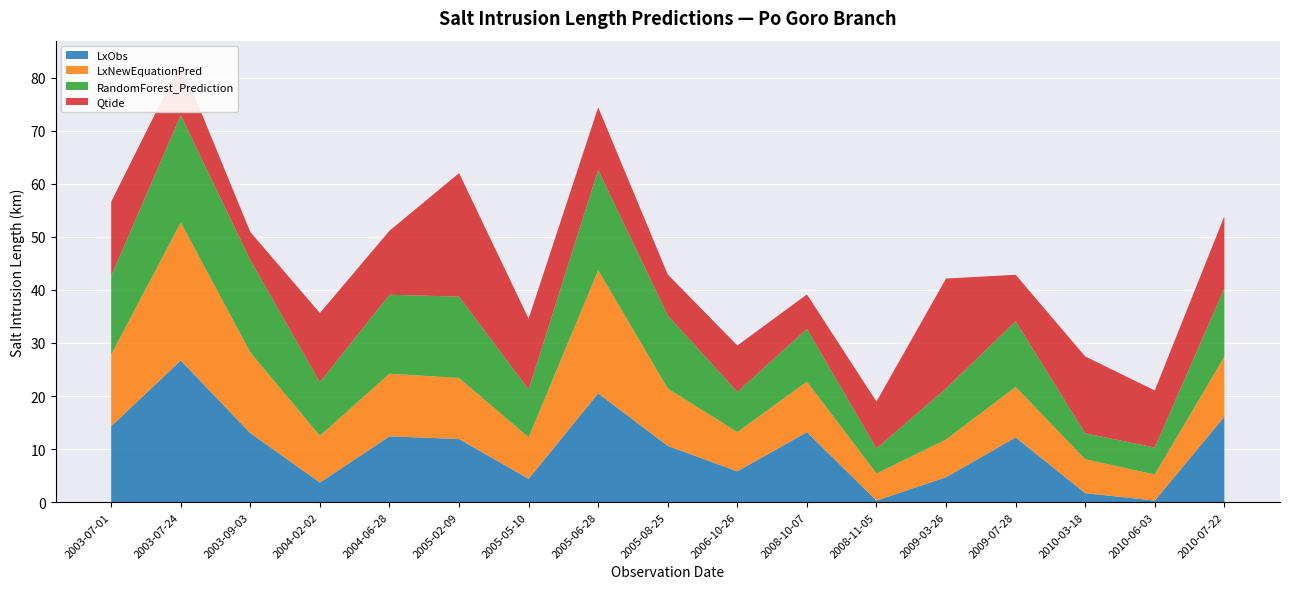

Reading left to right, what are all the values shown in this chart?

LxObs: 14.3	26.7	13.0	3.7	12.4	11.9	4.4	20.5	10.6	5.8	13.2	0.3	4.7	12.2	1.7	0.3	16.1
LxNewEquationPred: 13.5	26.0	15.2	8.8	11.8	11.5	7.8	23.2	10.8	7.4	9.5	5.1	7.1	9.5	6.4	4.9	11.3
RandomForest_Prediction: 14.8	20.2	17.4	10.1	14.9	15.3	9.0	18.9	13.8	7.6	9.9	4.7	9.6	12.4	4.9	5.1	12.9
Qtide: 14.0	9.9	5.3	13.1	12.1	23.3	13.4	11.8	7.7	8.7	6.5	8.8	20.7	8.8	14.5	10.8	13.6